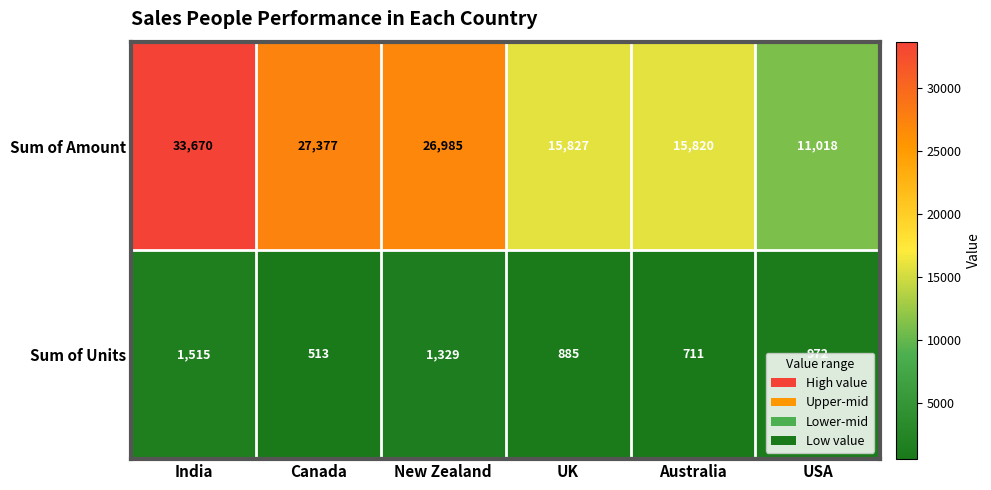

Rank the categories by Sum of Units value from highest to lowest.

India, New Zealand, USA, UK, Australia, Canada